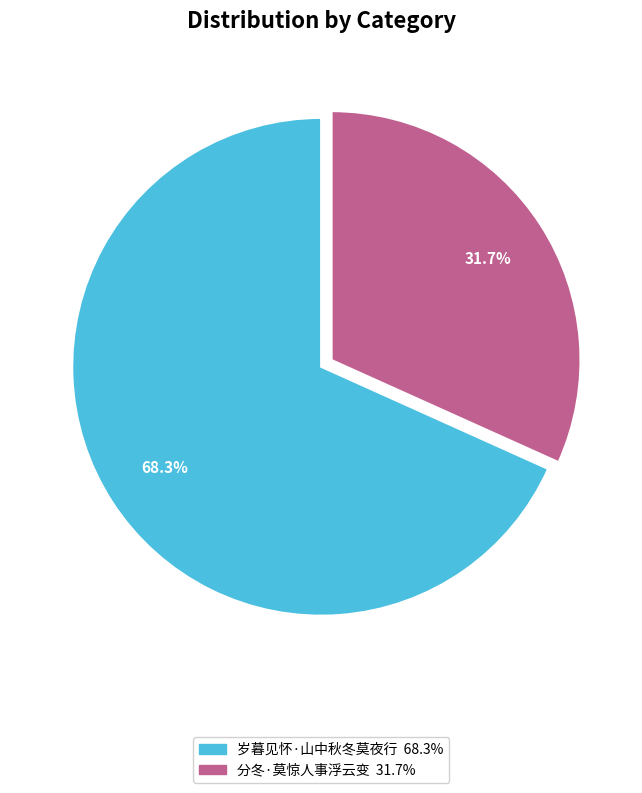

To the nearest percent, what is the combined percentage of 分冬·莫惊人事浮云变 and 岁暮见怀·山中秋冬莫夜行?

100%